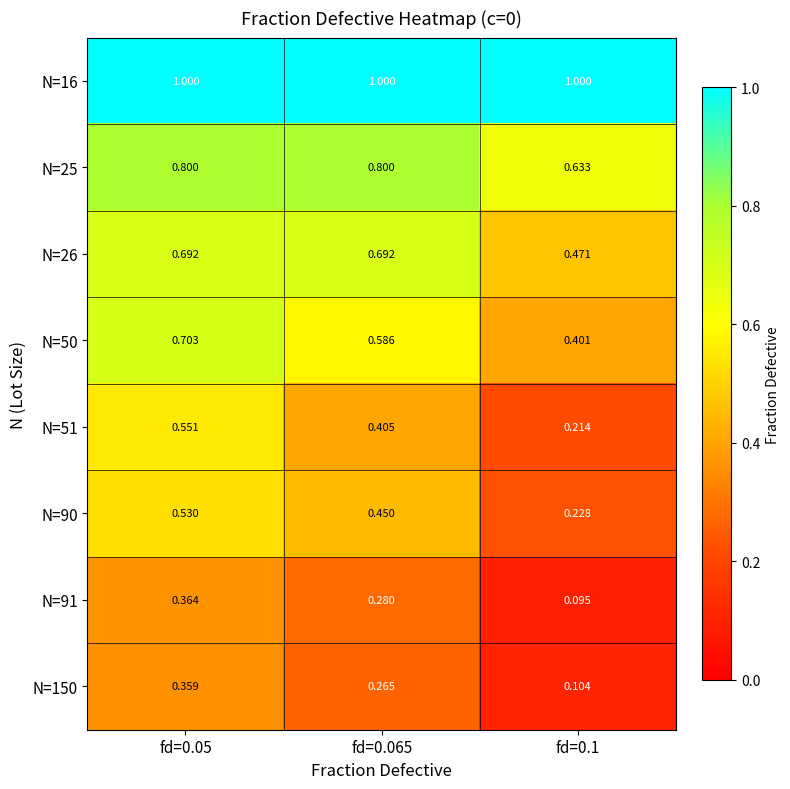

What is the total value across all series at fd=0.1?

3.1